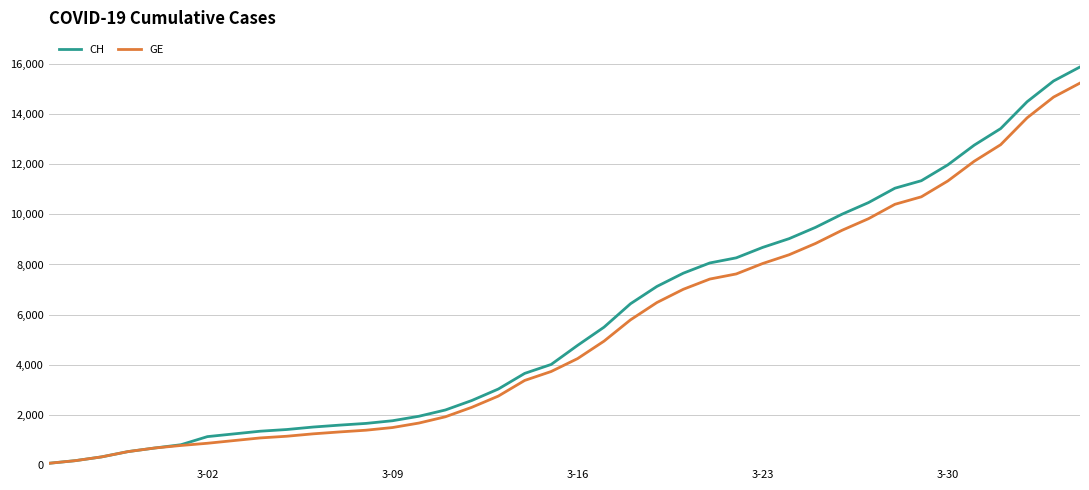

What is the difference between the maximum and second lowest values in the CH series?

15697